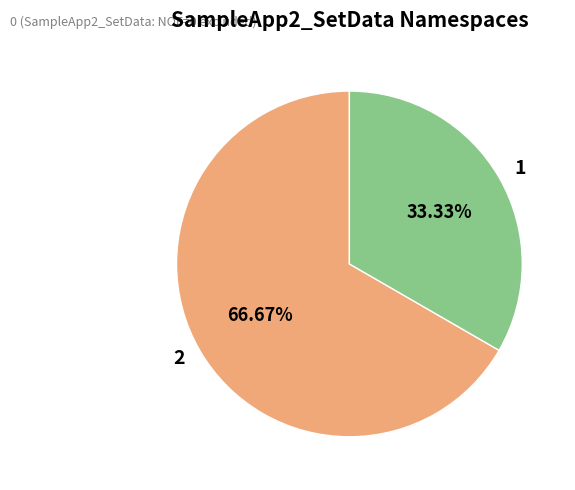

Combined, do 1 and 2 account for over 50%?

Yes